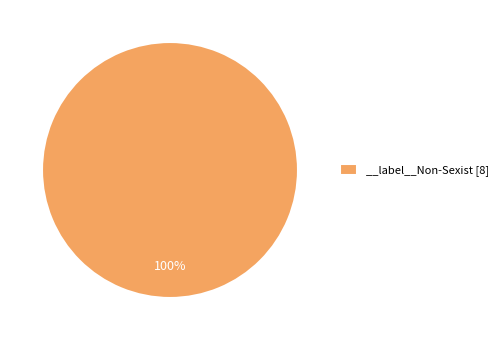

Rank the categories by value from highest to lowest.

__label__Non-Sexist [8]